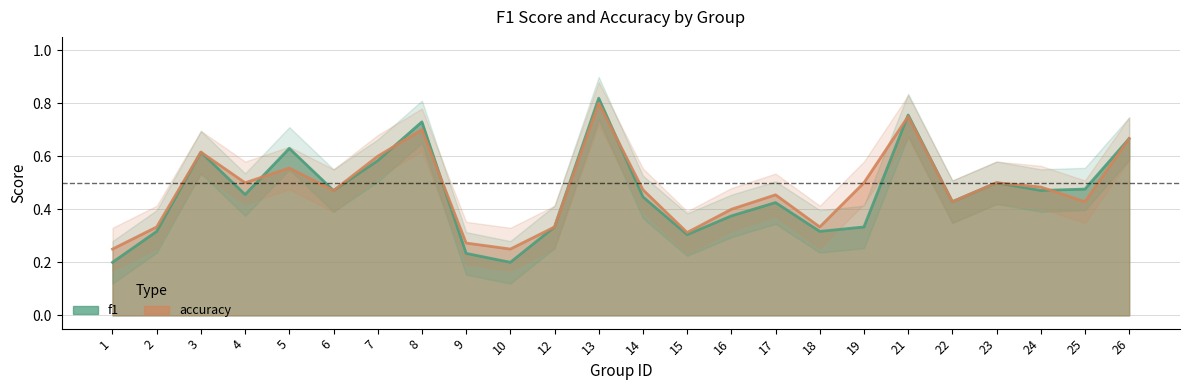

True or false: f1 and accuracy cross at least once.

True